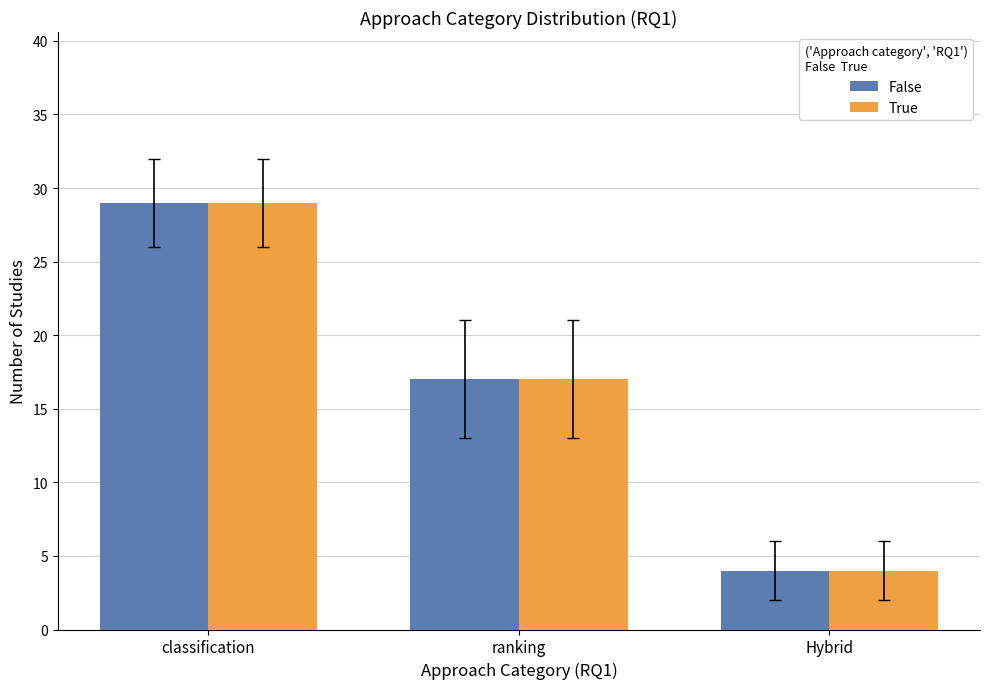

At which label does False first exceed 17?

classification